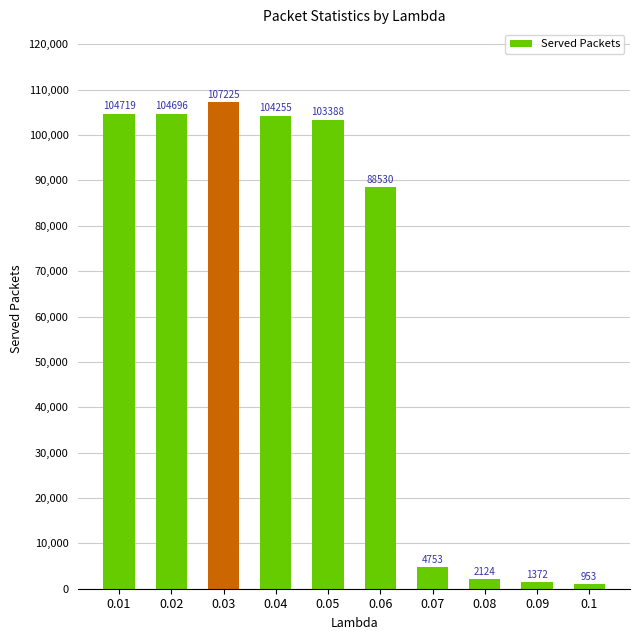

Where is the data nearest to the value 54089?

0.06